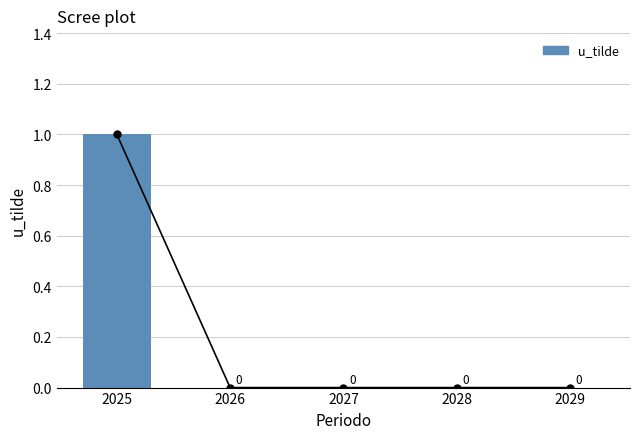

What is the sum of the values at 2025 and 2027?

1